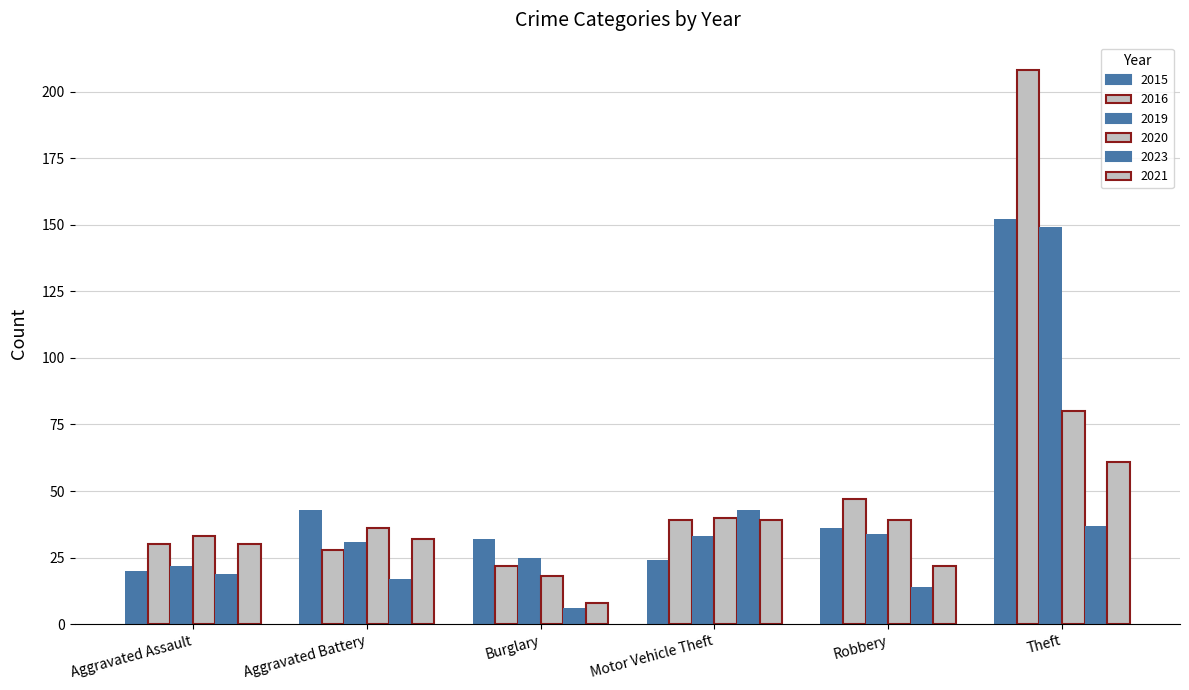

Reading left to right, transcribe all the data shown in this chart.

2015: Aggravated Assault=20	Aggravated Battery=43	Burglary=32	Motor Vehicle Theft=24	Robbery=36	Theft=152
2016: Aggravated Assault=30	Aggravated Battery=28	Burglary=22	Motor Vehicle Theft=39	Robbery=47	Theft=208
2019: Aggravated Assault=22	Aggravated Battery=31	Burglary=25	Motor Vehicle Theft=33	Robbery=34	Theft=149
2020: Aggravated Assault=33	Aggravated Battery=36	Burglary=18	Motor Vehicle Theft=40	Robbery=39	Theft=80
2023: Aggravated Assault=19	Aggravated Battery=17	Burglary=6	Motor Vehicle Theft=43	Robbery=14	Theft=37
2021: Aggravated Assault=30	Aggravated Battery=32	Burglary=8	Motor Vehicle Theft=39	Robbery=22	Theft=61